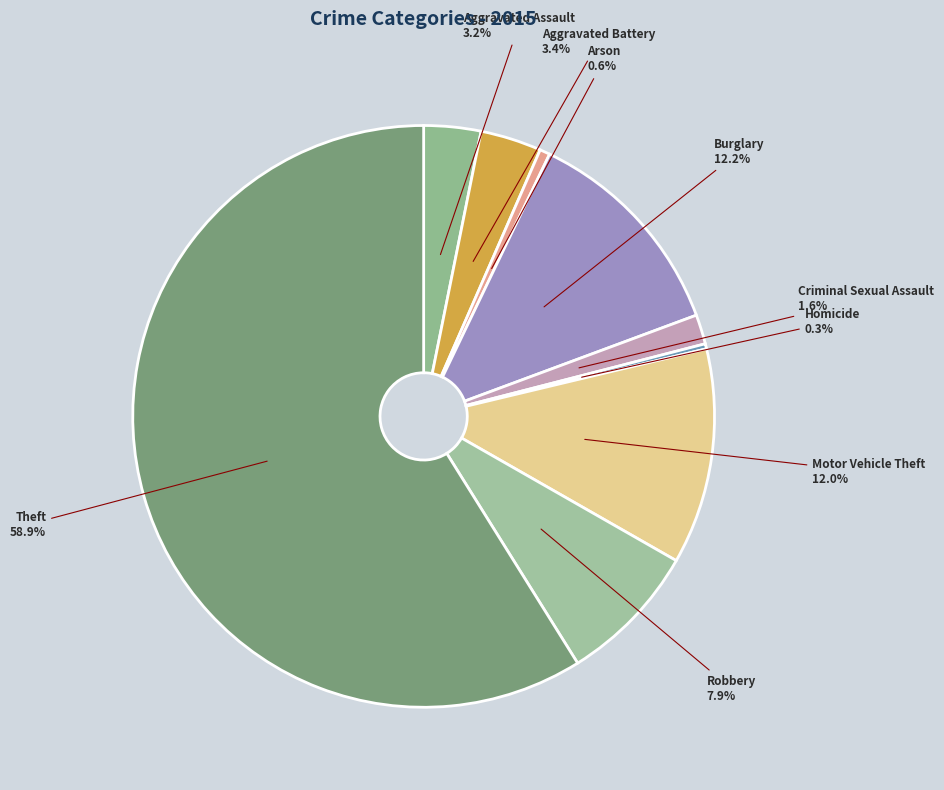

Approximately how many times larger is the value at Robbery compared to Aggravated Assault?

2.5